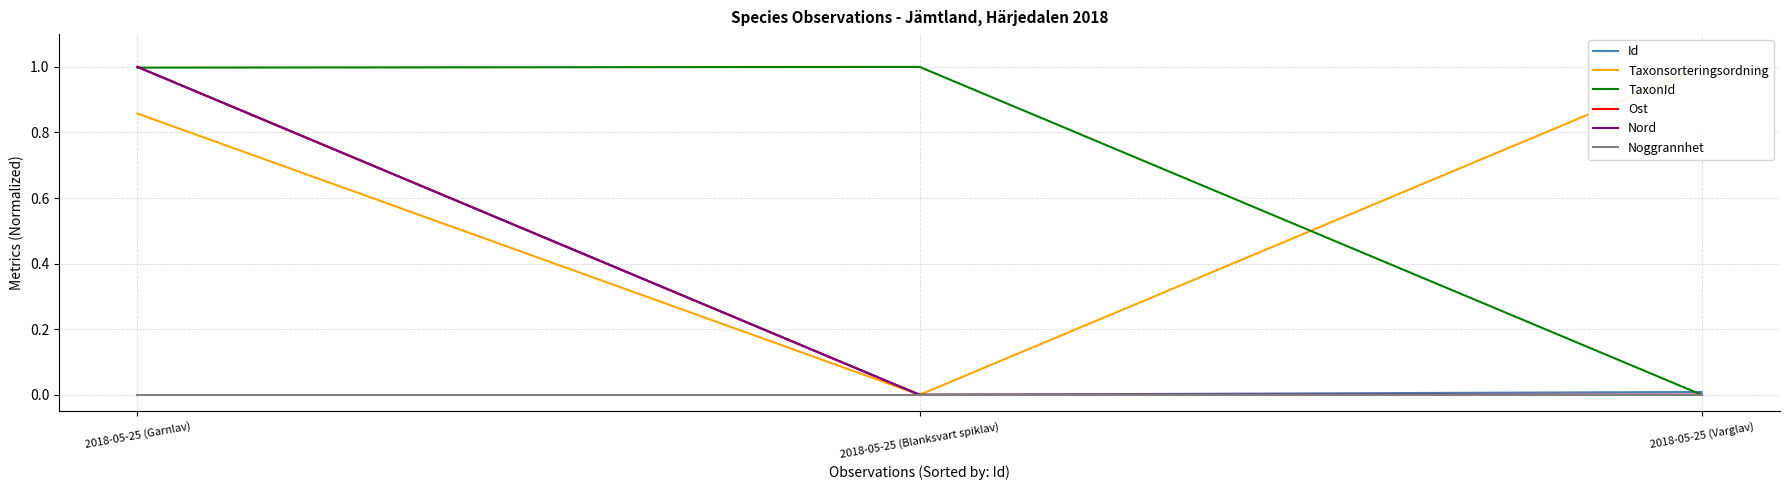

True or false: Ost has a value of 0.3 at 2018-05-25 (Blanksvart spiklav).

False